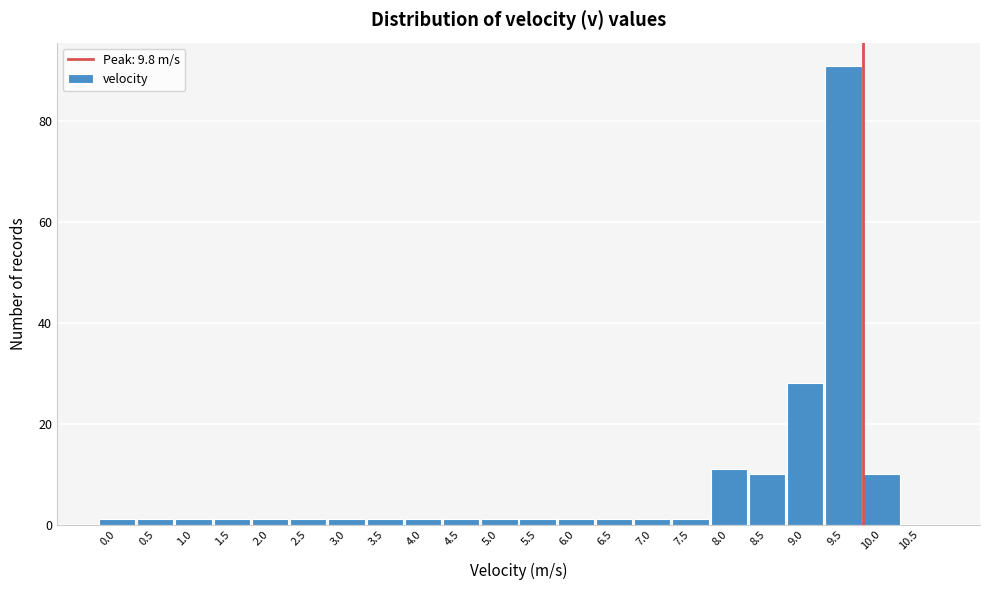

Reading left to right, extract all data points from this chart.

0.0=1	0.5=1	1.0=1	1.5=1	2.0=1	2.5=1	3.0=1	3.5=1	4.0=1	4.5=1	5.0=1	5.5=1	6.0=1	6.5=1	7.0=1	7.5=1	8.0=11	8.5=10	9.0=28	9.5=91	10.0=10	10.5=0